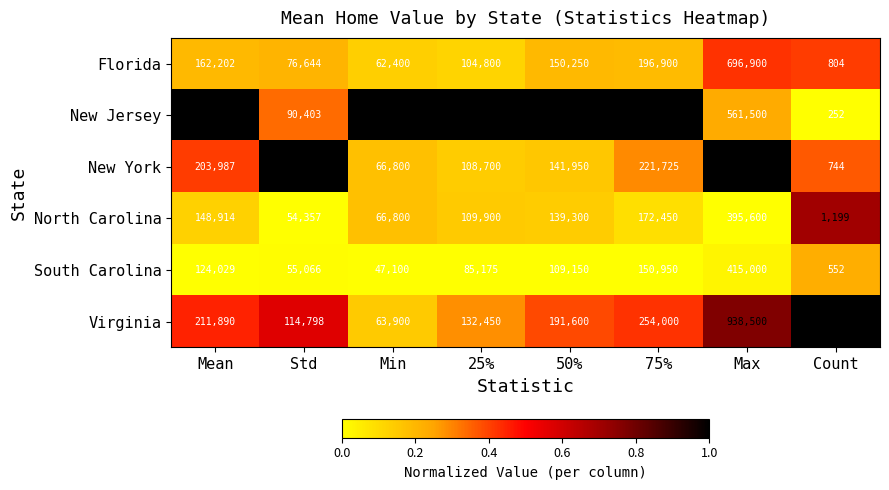

How many series are shown in this chart?

6